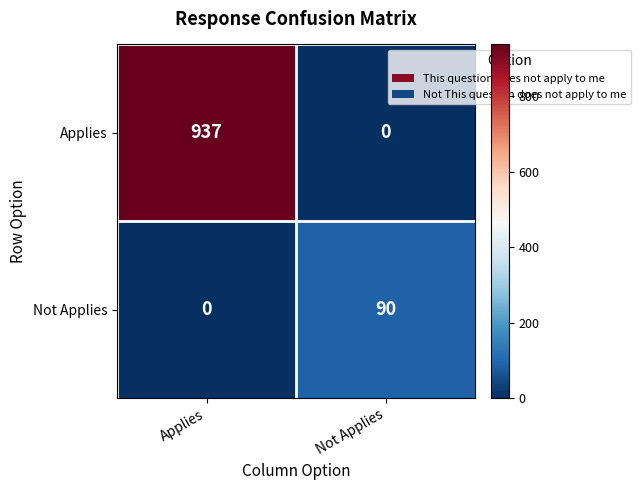

What is the greatest value displayed?

937